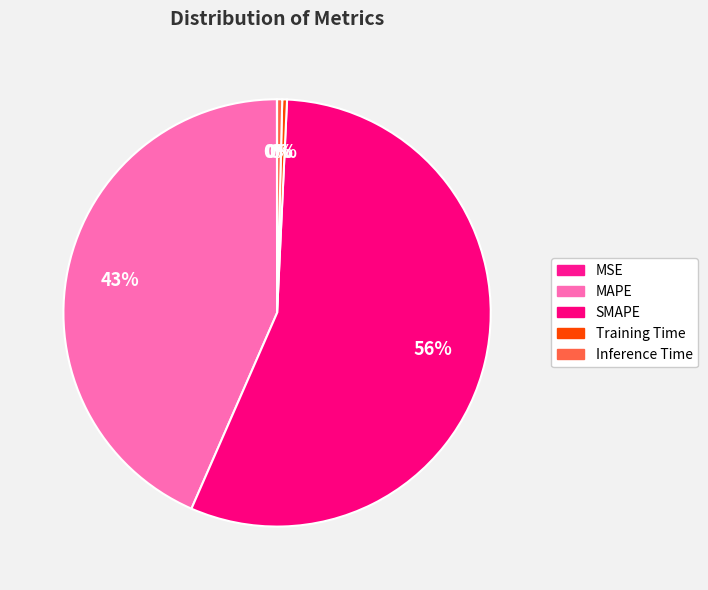

Is it true that MSE is 0% of the pie?

True